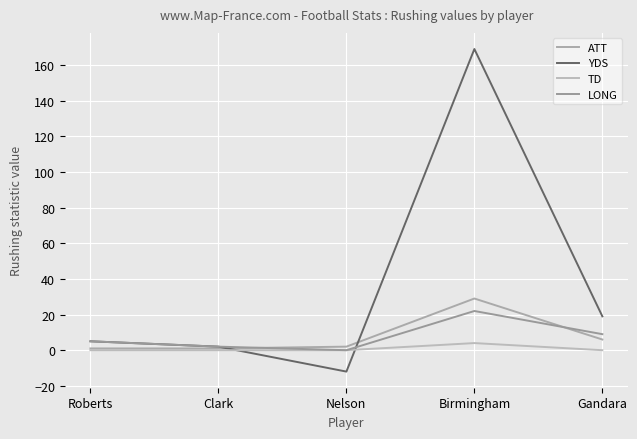

Rank the categories by ATT value from highest to lowest.

Birmingham, Gandara, Nelson, Roberts, Clark